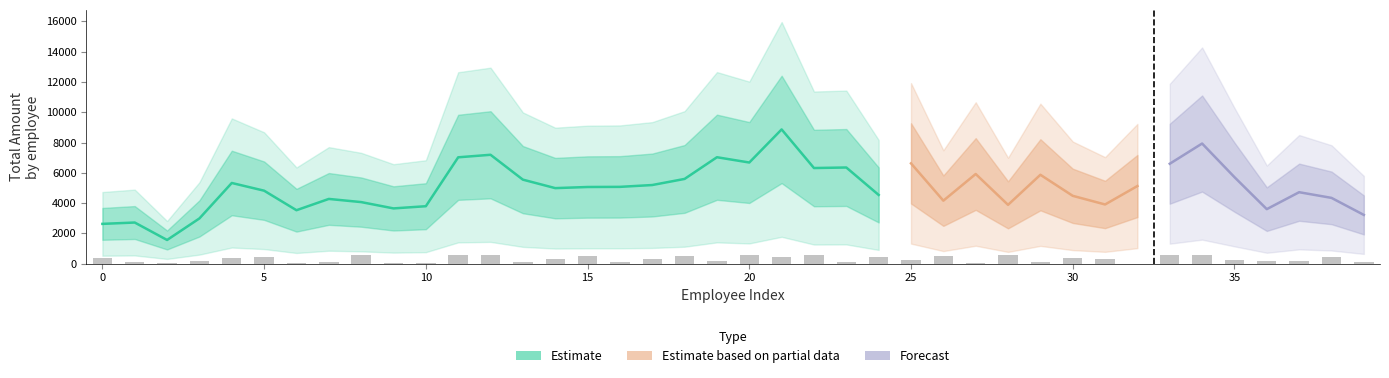

Is it true that the value at 9 is 169?

False